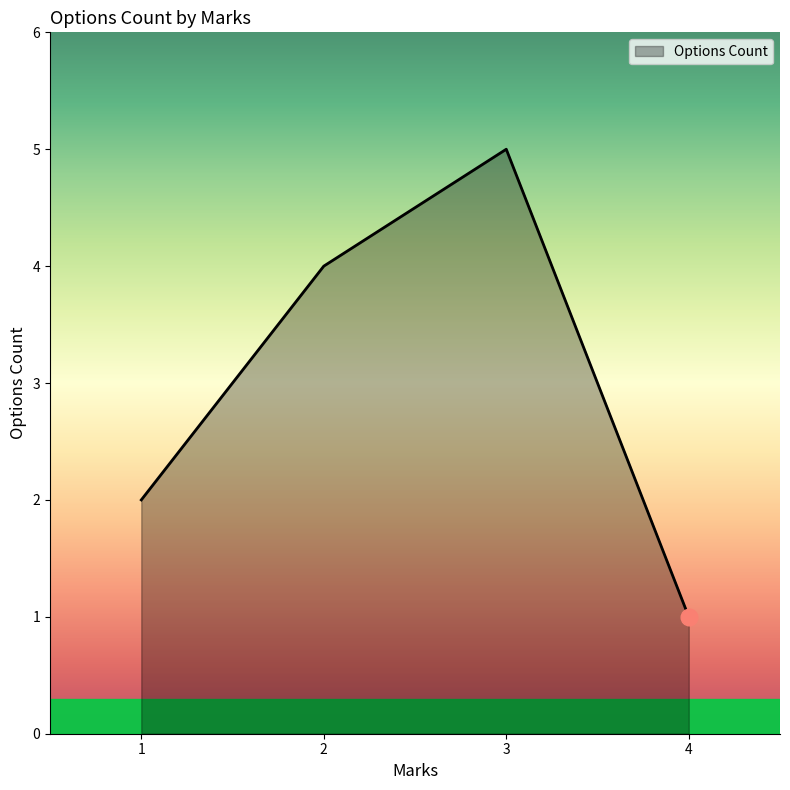

What is the difference between the maximum and minimum values?

4